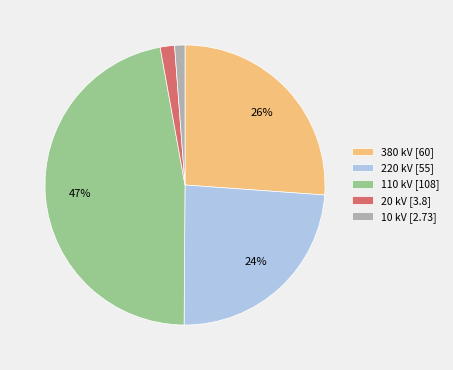

Is it true that 20 is 2% of the pie?

True